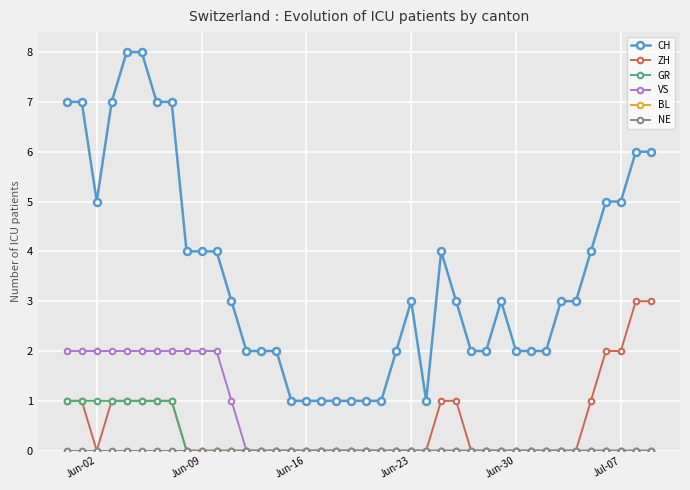

At which label does BL reach its peak?

Jun-02